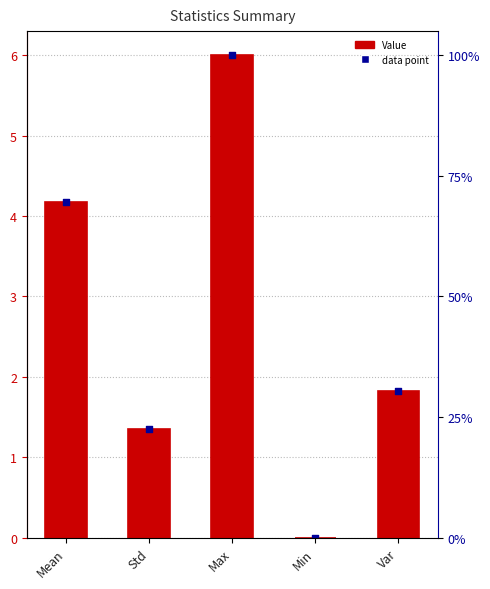

At how many categories does at least one series exceed 5?

1